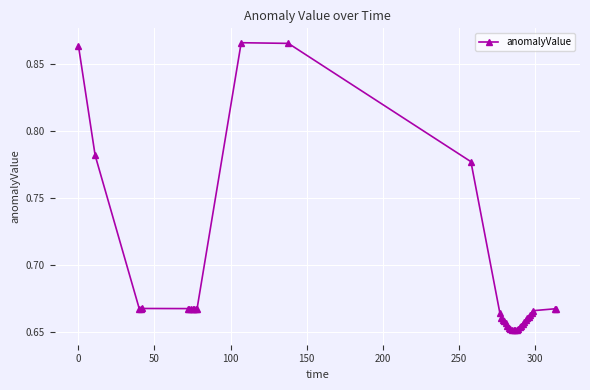

Count the values in the range 0 to 1.

40